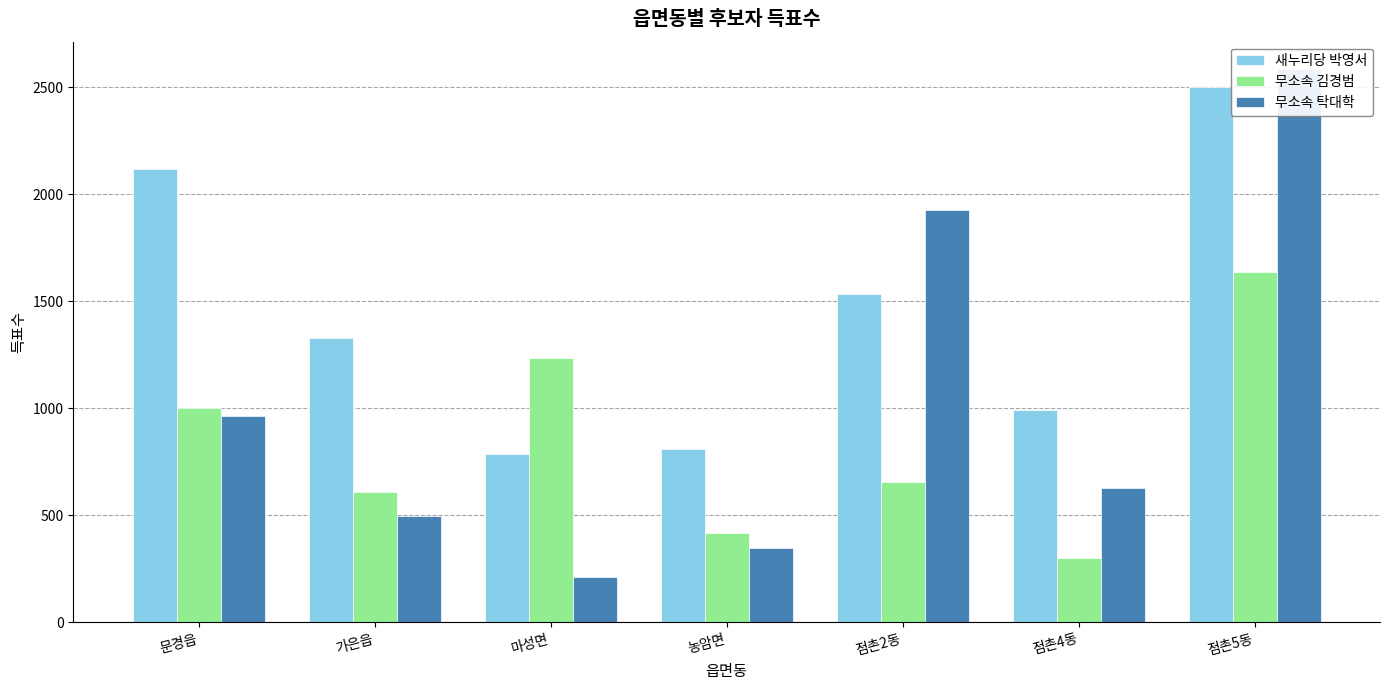

How many bars are there in total?

21